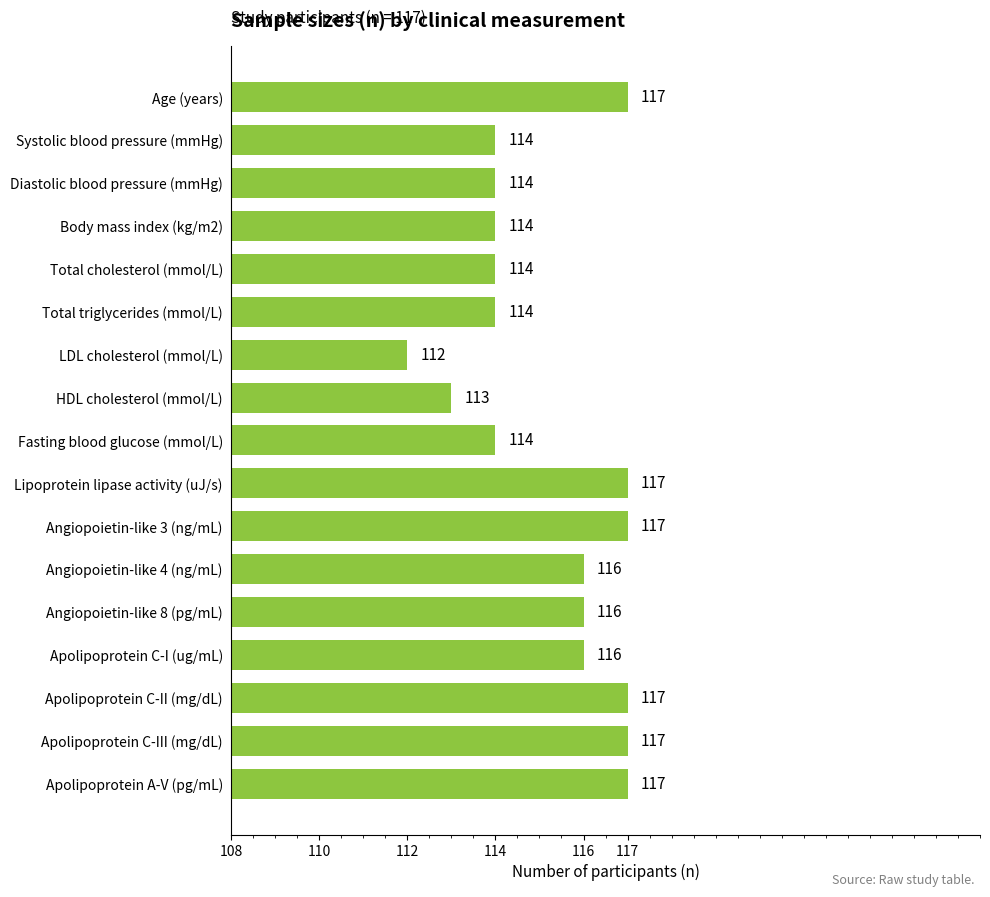

What is the sum of the values at Angiopoietin-like 3 (ng/mL) and Apolipoprotein C-I (ug/mL)?

233